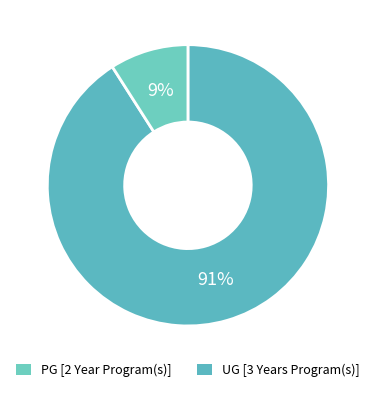

Is there a majority slice in this chart?

Yes